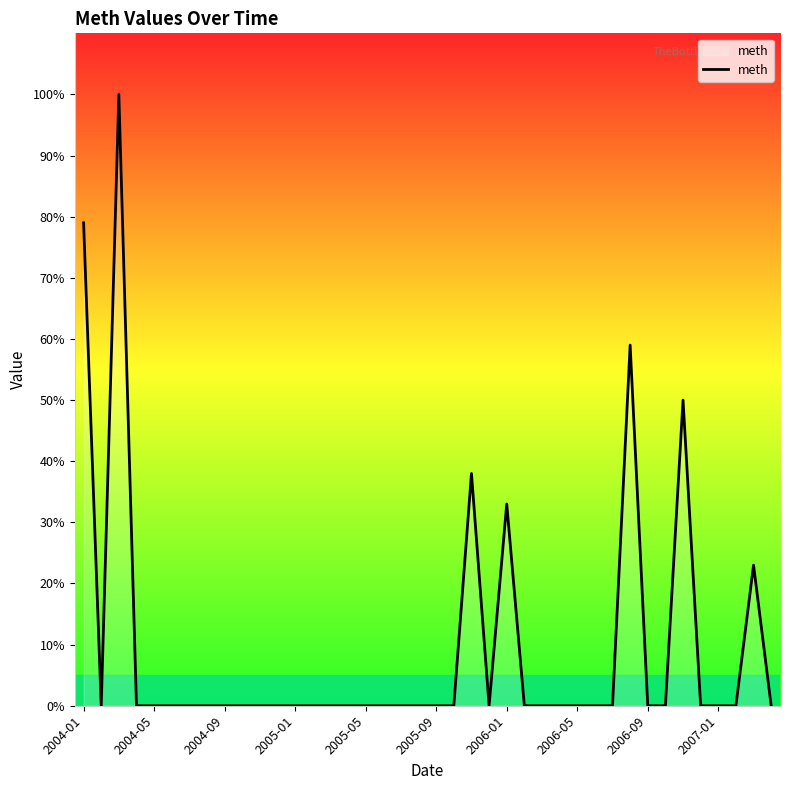

What is the greatest value displayed?

100